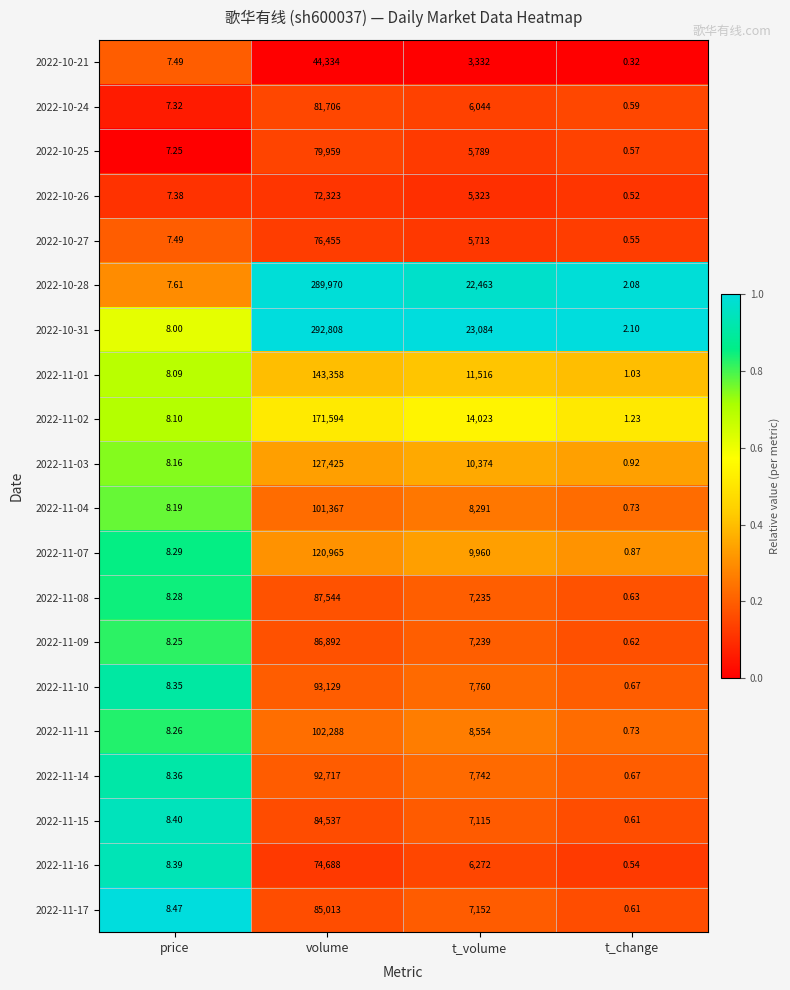

At which label does 2022-11-02 reach its peak?

volume